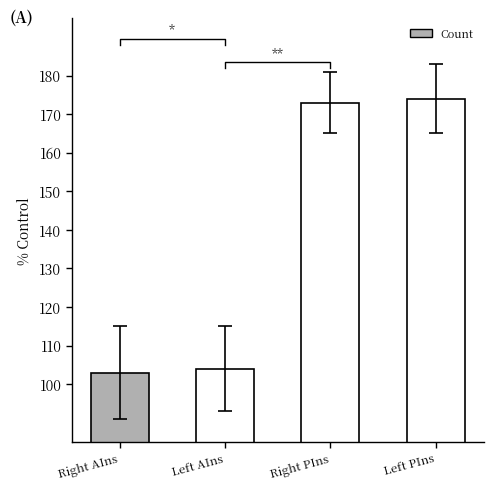

Rank the categories by value from highest to lowest.

Left PIns, Right PIns, Left AIns, Right AIns